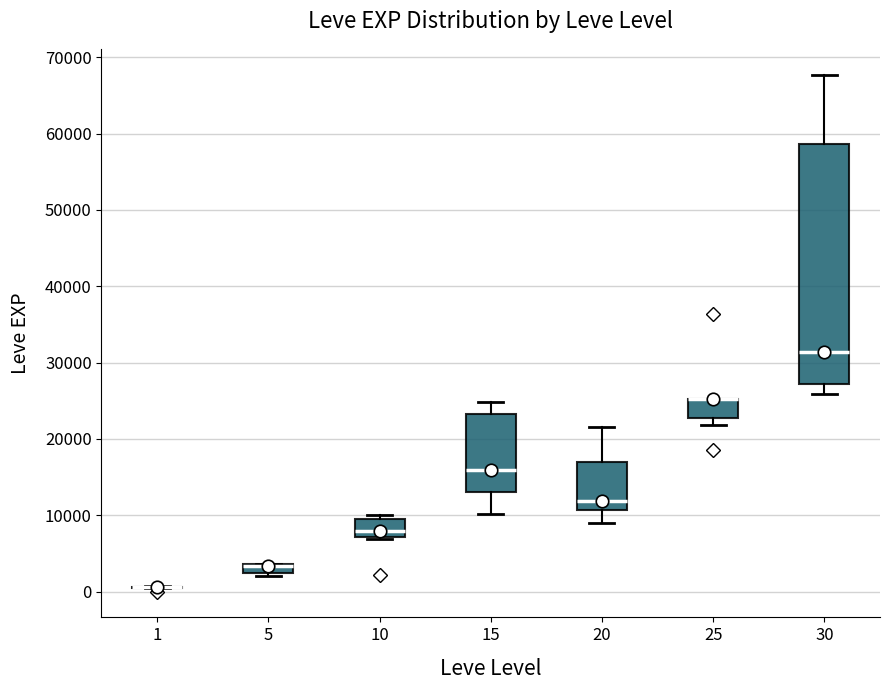

Comparing the boxes themselves (not the whiskers), which one is the tallest?

30